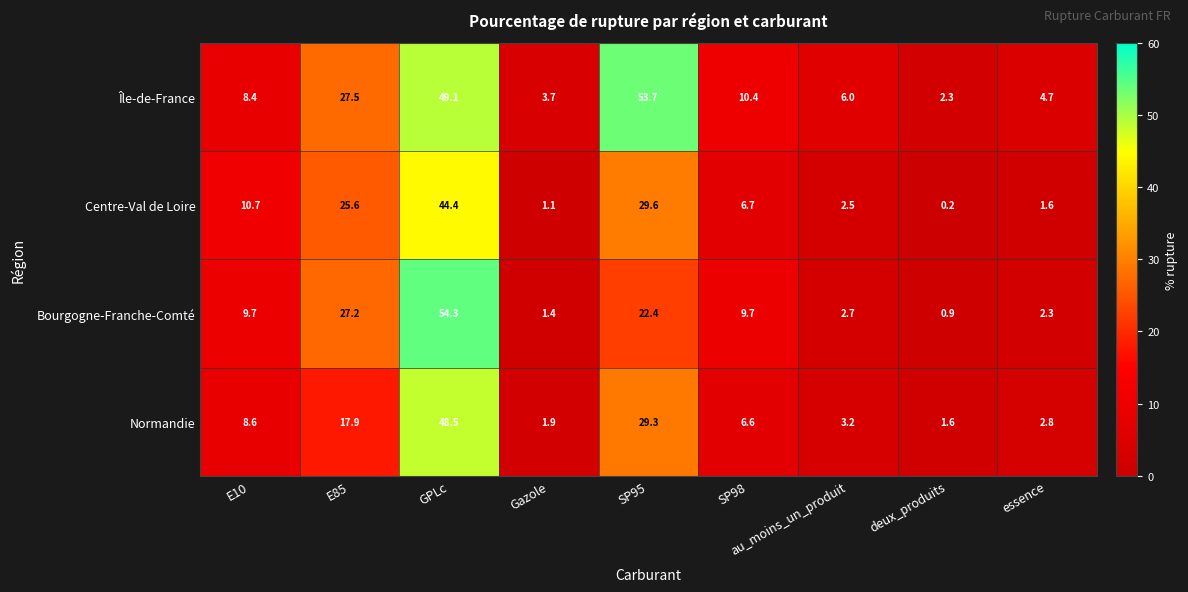

What is the approximate value of Normandie at au_moins_un_produit?

3.2